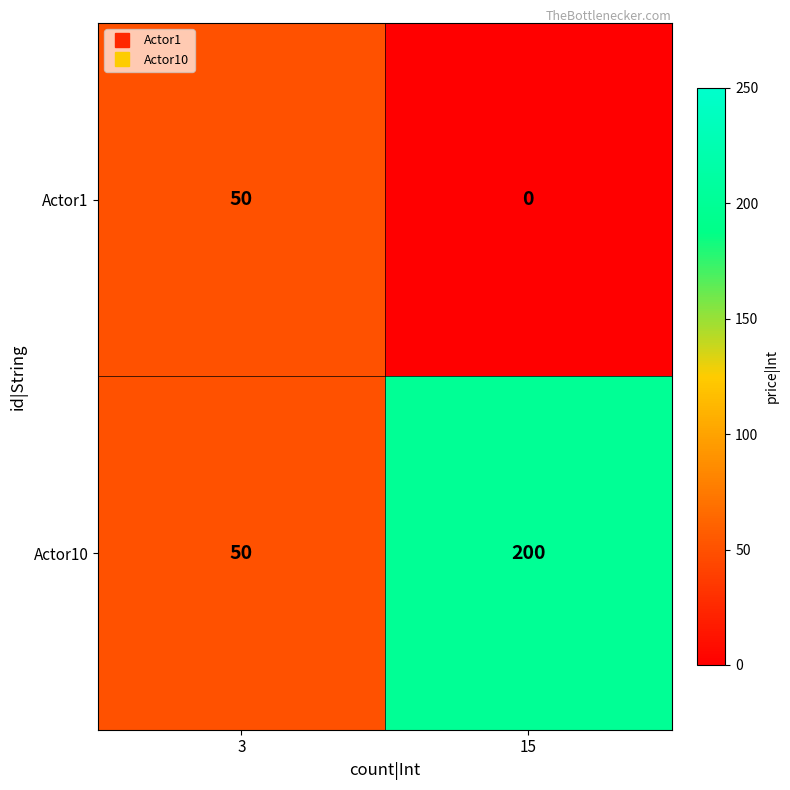

Which label corresponds to the largest value in the chart?

15